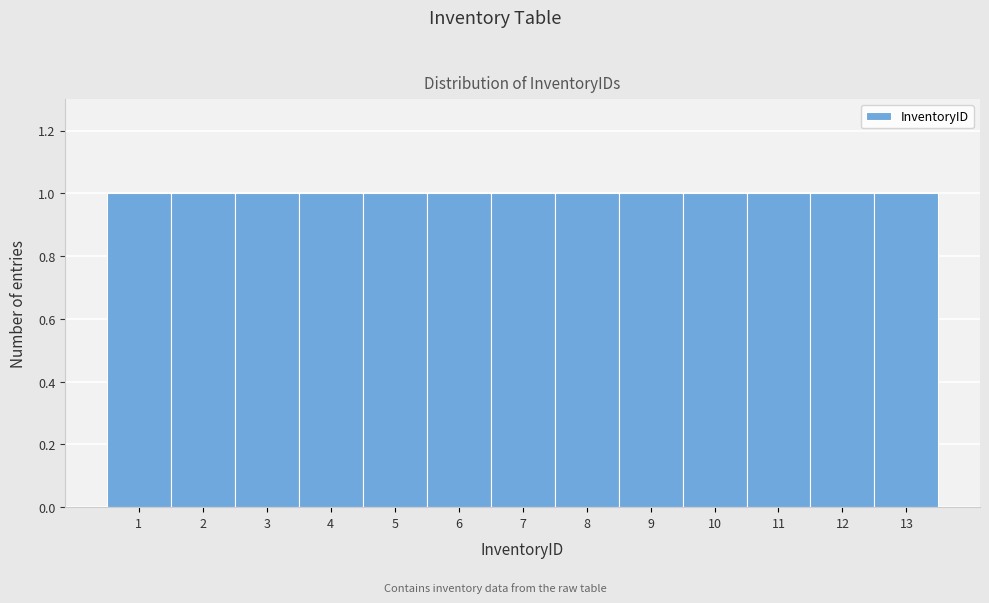

What is the height of the bar covering 12.5 to 13.5 on the x-axis? The values are not printed on the chart, so give them approximately, as read against the axis.

1